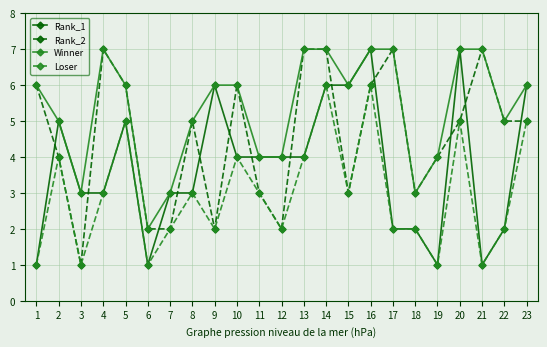

True or false: Rank_2 and Rank_1 intersect in this chart.

True